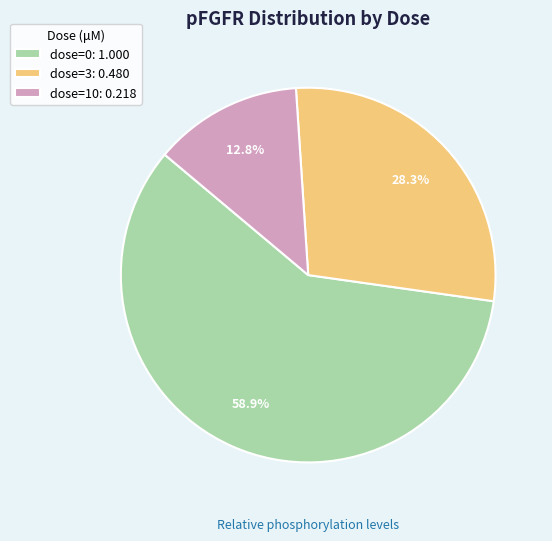

To the nearest percent, what is the average slice percentage?

33%